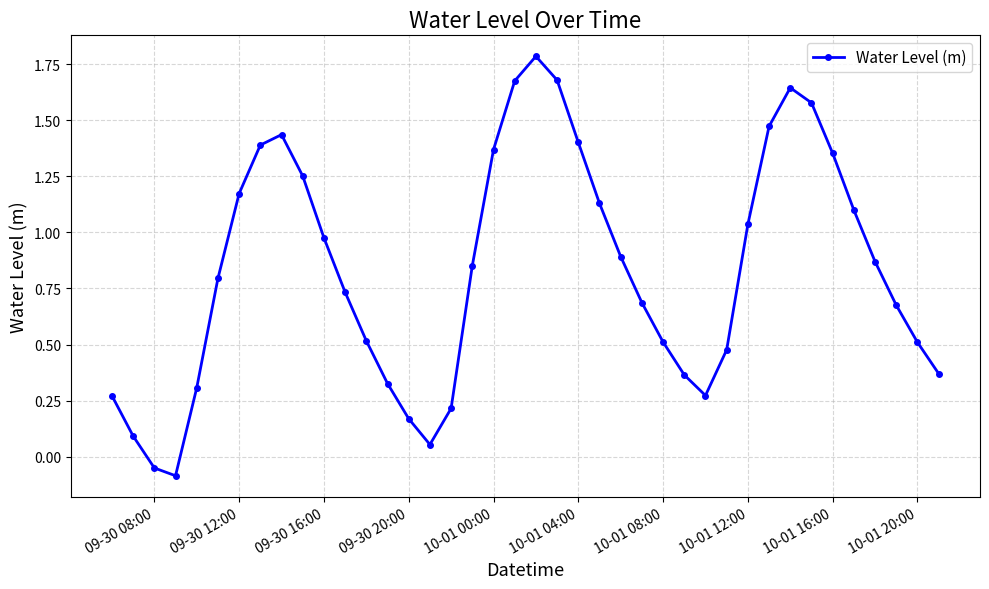

What is the sum of all values?

33.3